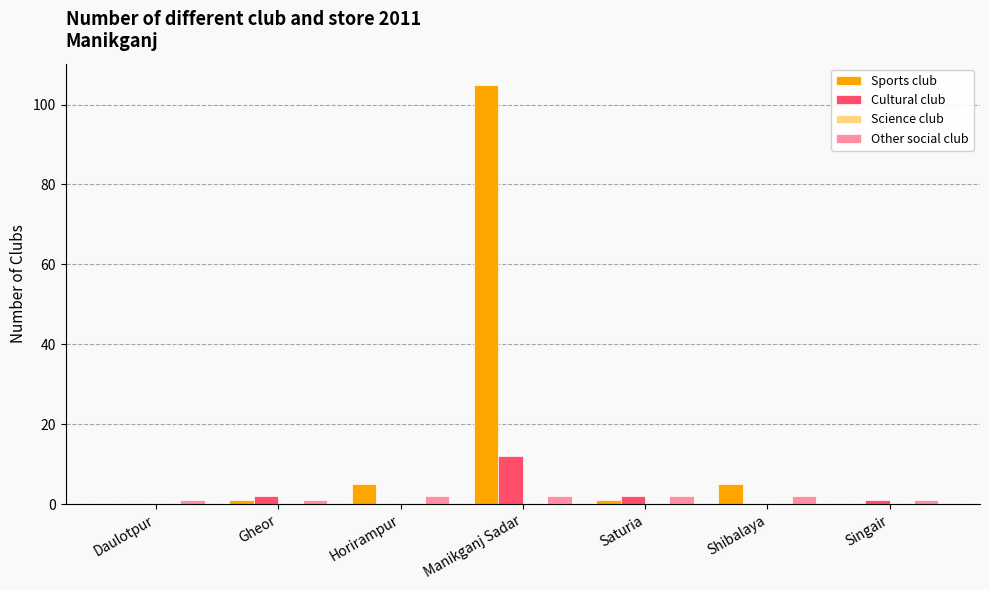

What is the greatest value displayed?

105